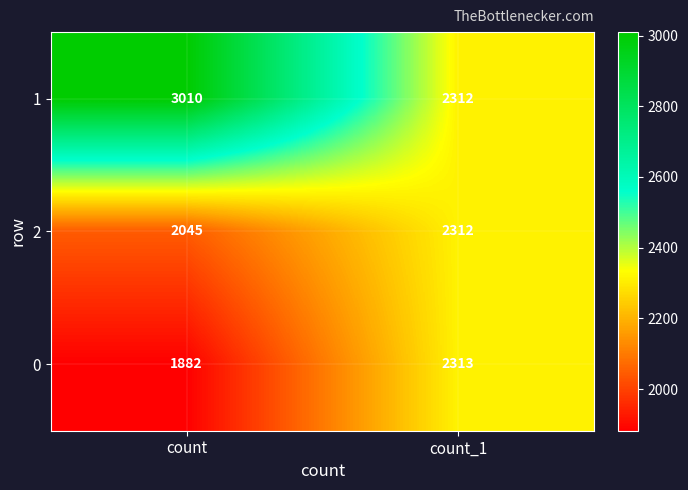

List the series in order of their peak value, highest first.

1, 0, 2